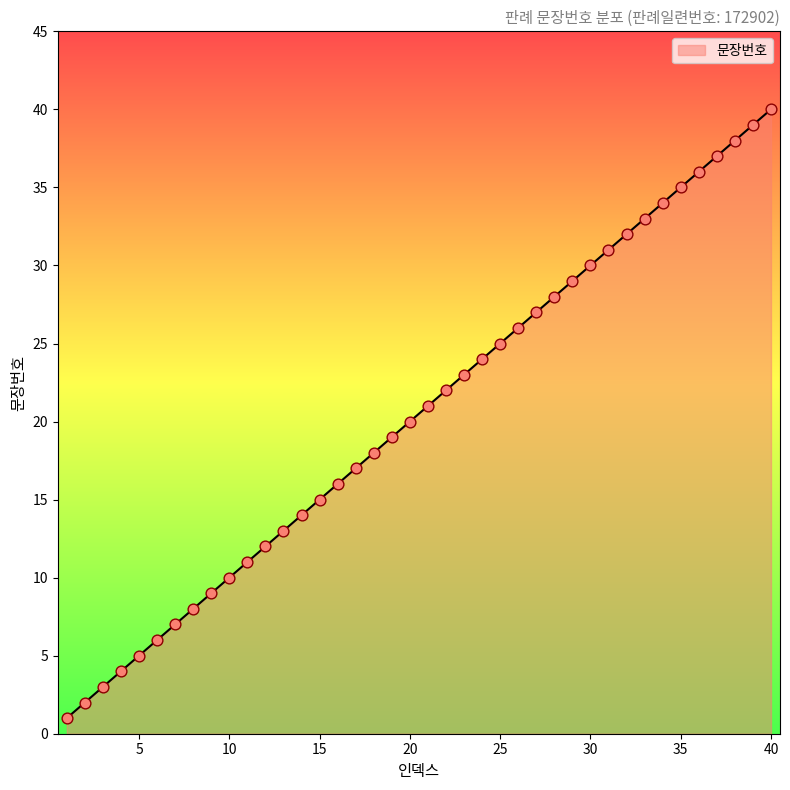

What is the greatest value displayed?

40